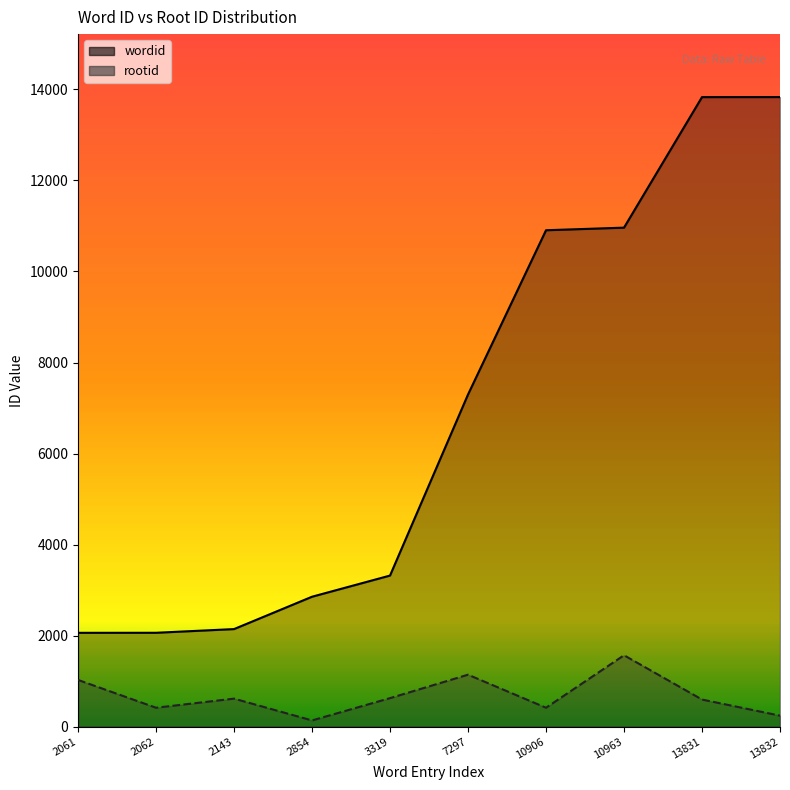

Reading left to right, list all the values displayed in this chart.

wordid: 2061	2062	2143	2854	3319	7297	10906	10963	13831	13832
rootid: 1026	415	615	136	626	1141	415	1568	595	241